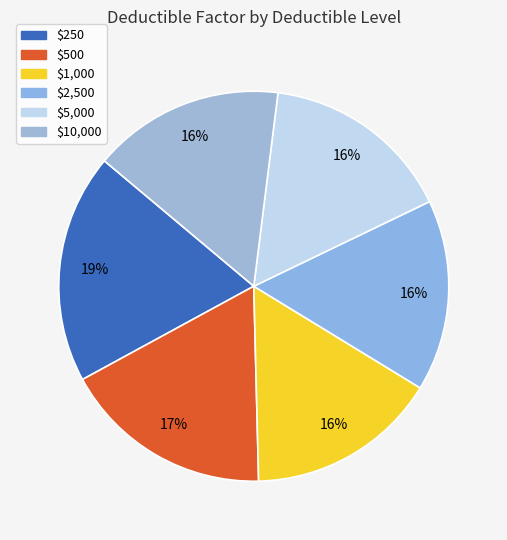

The $500 slice represents 29% of the pie. True or false?

False